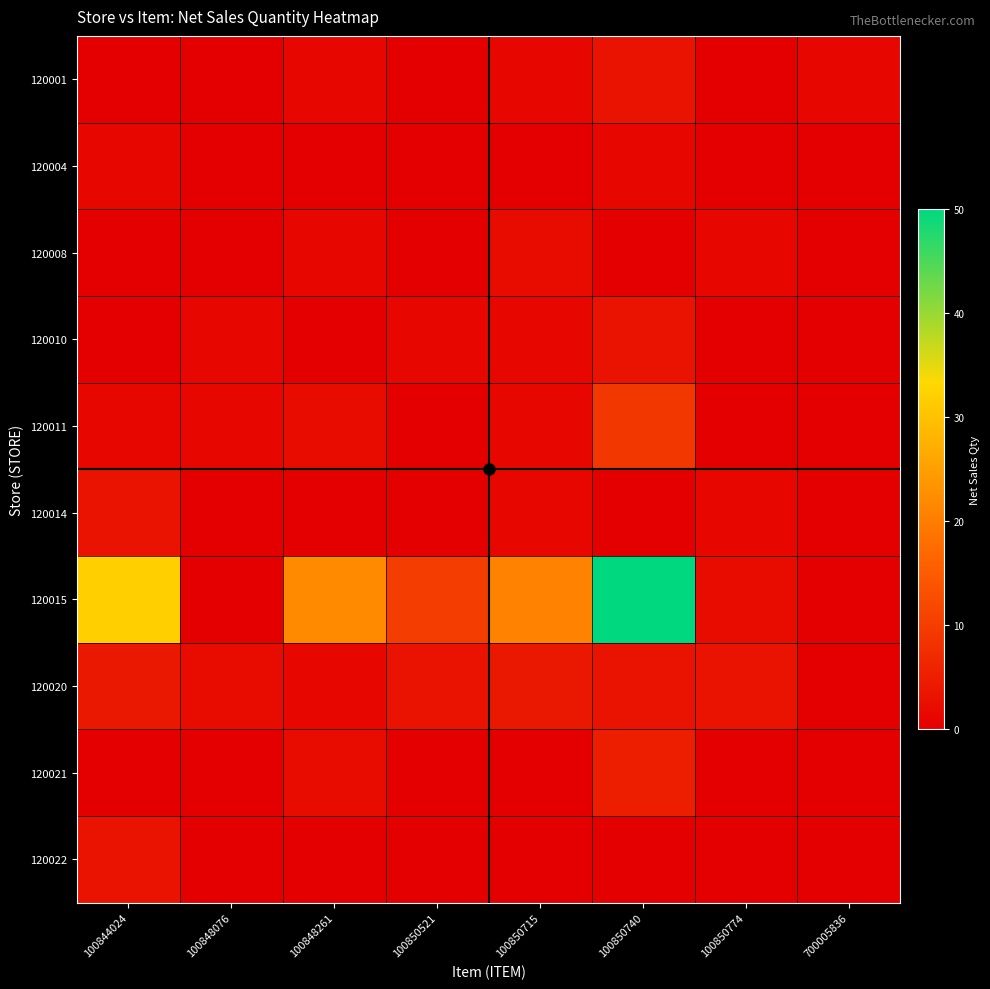

Which series has the largest total across all categories?

120015